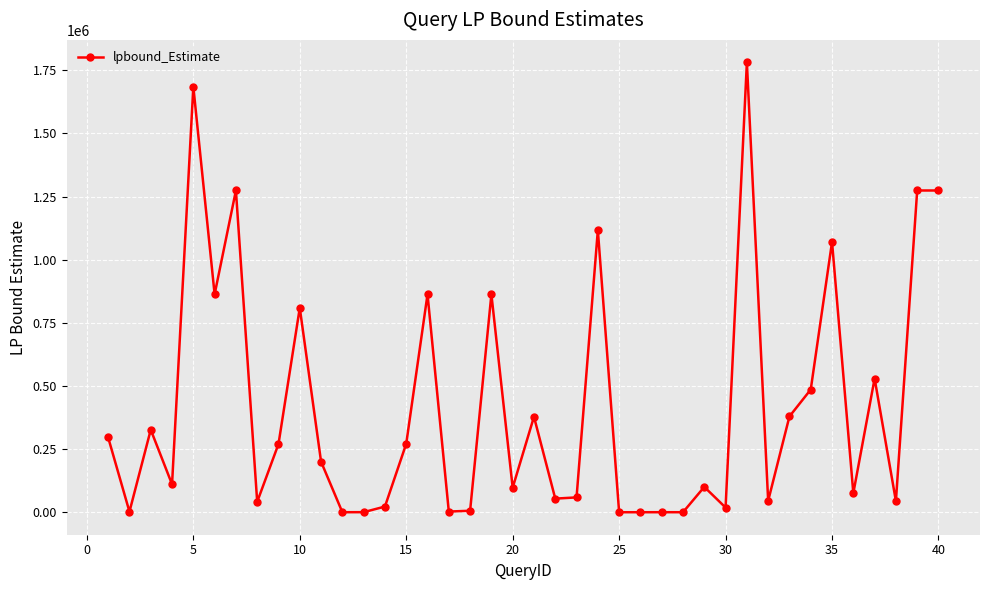

How many points are lower than both their immediate neighbors (excluding endpoints)?

14